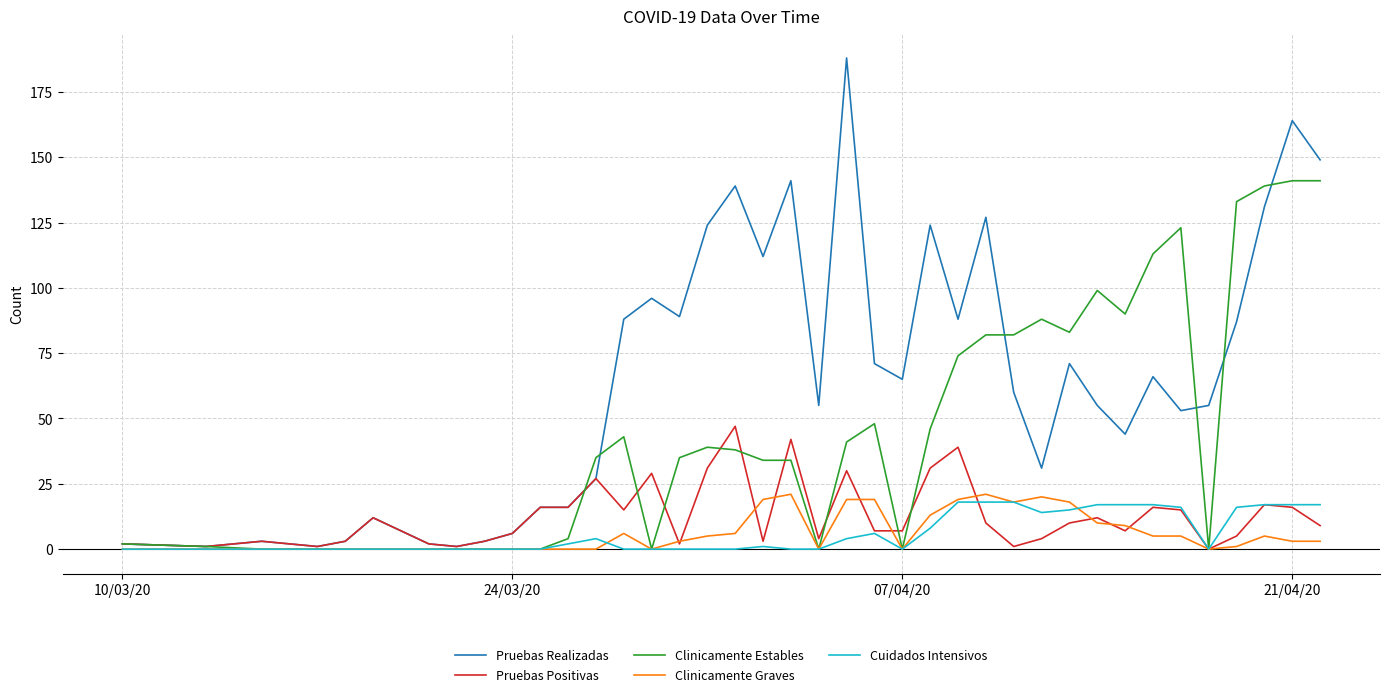

What is the maximum value shown in the chart?

188